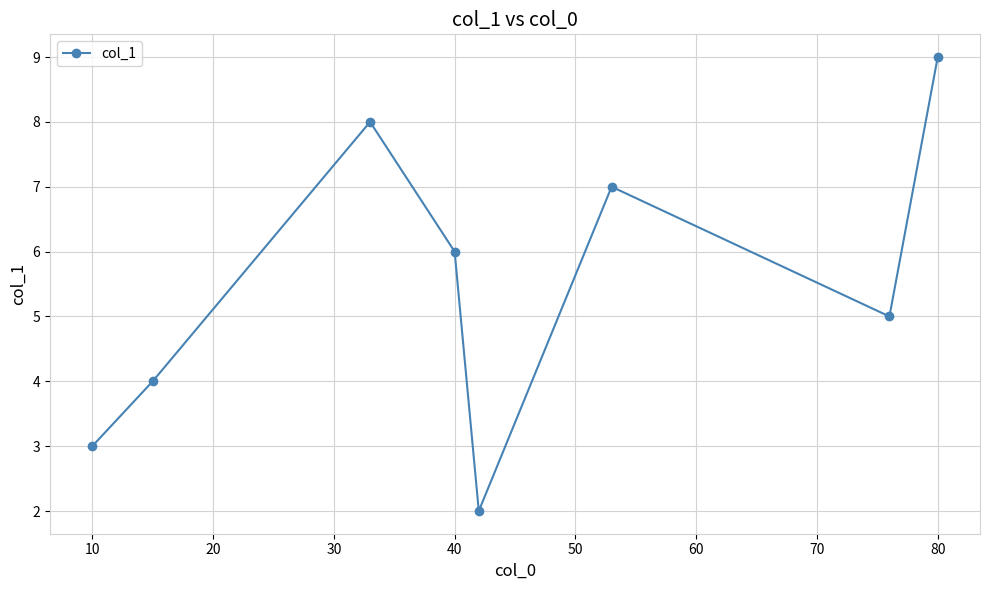

What is the difference between the maximum and minimum values?

7